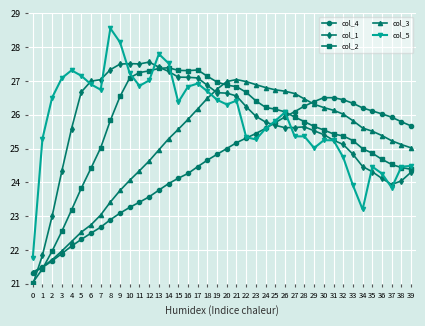

Which series has the largest total across all categories?

col_5